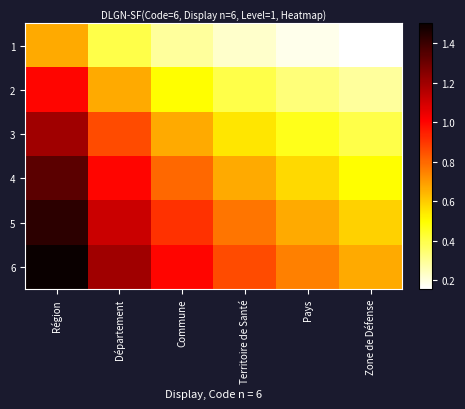

Which has a higher value, Pays or Région?

Région